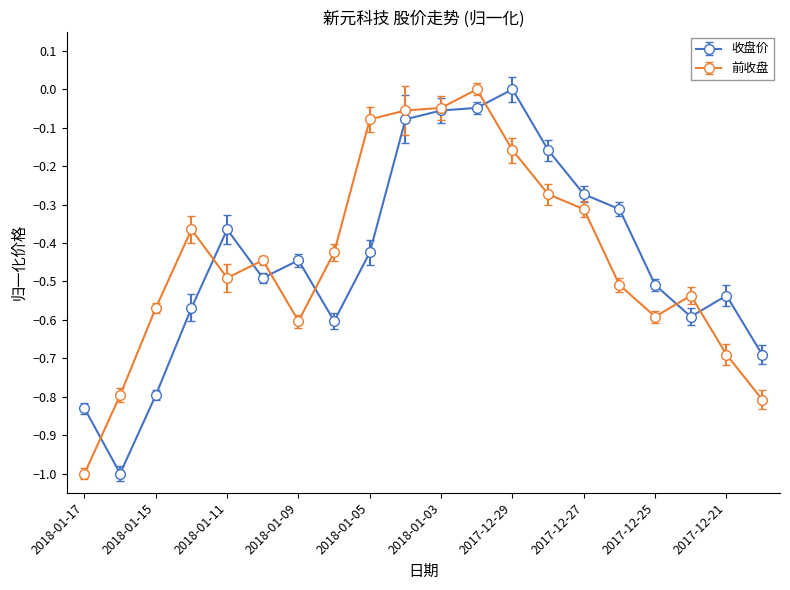

What is the minimum value for 前收盘?

-1.0